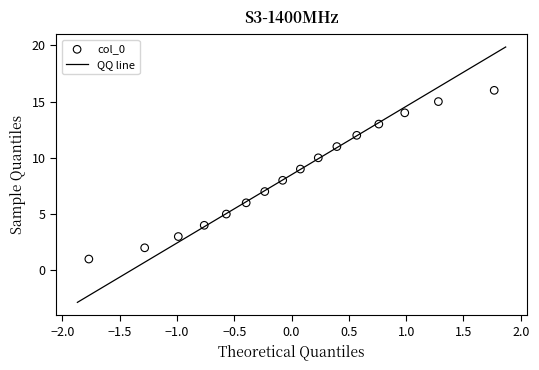

What is the range of Y values (max minus min)?

15